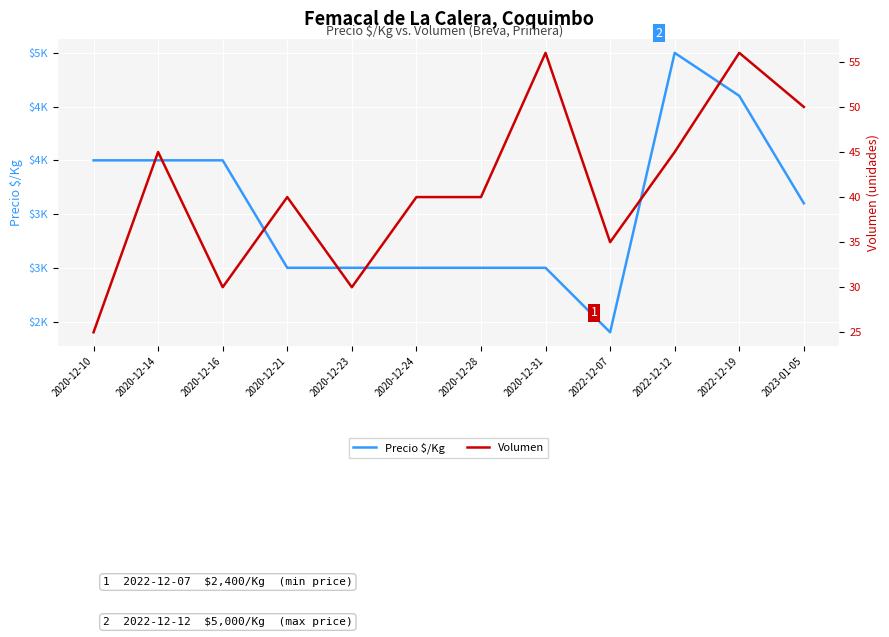

The value of Volumen at 2020-12-10 is 42. True or false?

False